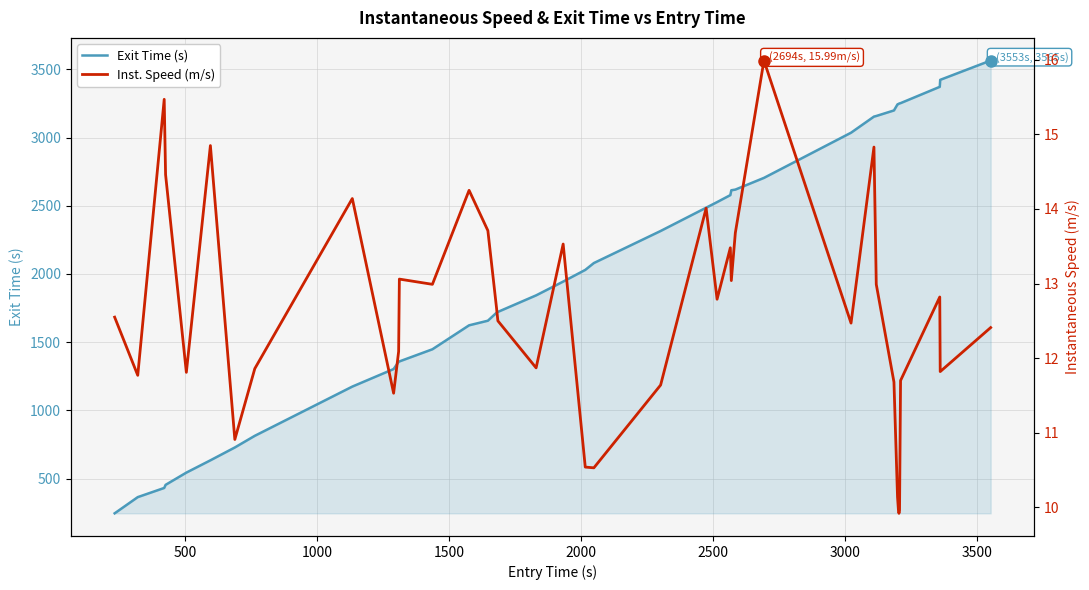

How many lines are shown in the chart?

2